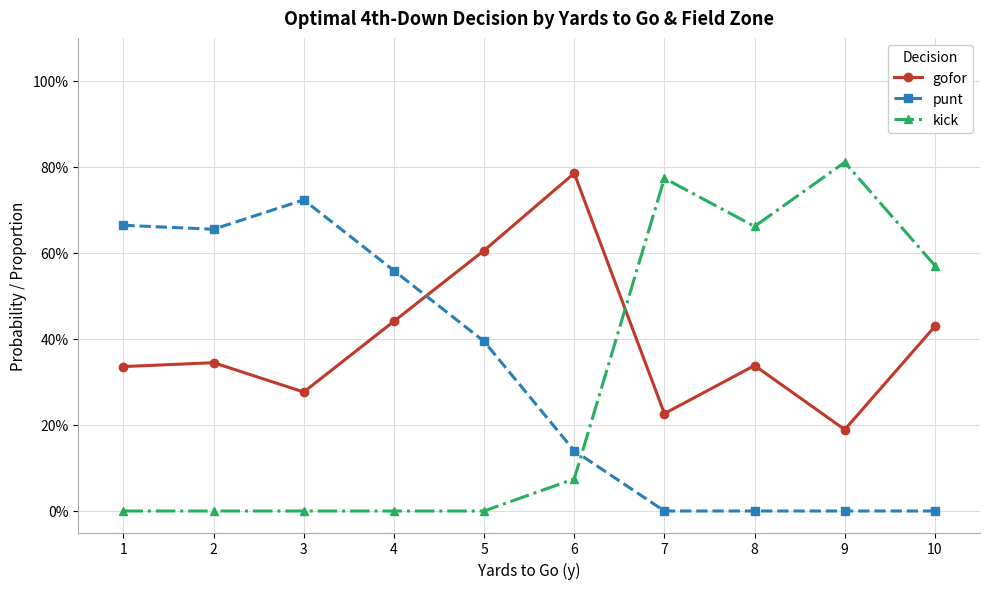

True or false: gofor and punt cross at least once.

True